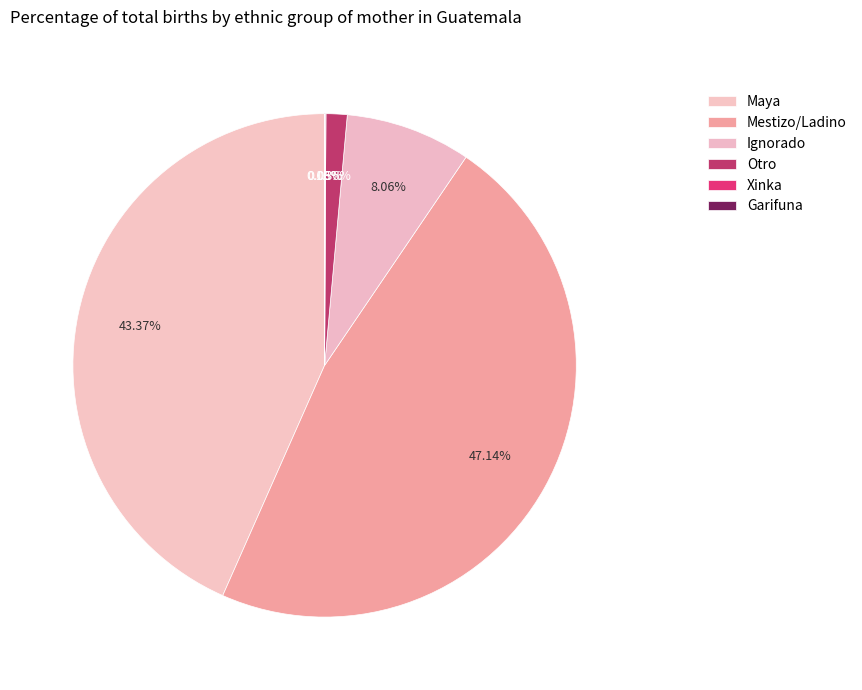

What is the change in value from Ignorado to Xinka?

-31233